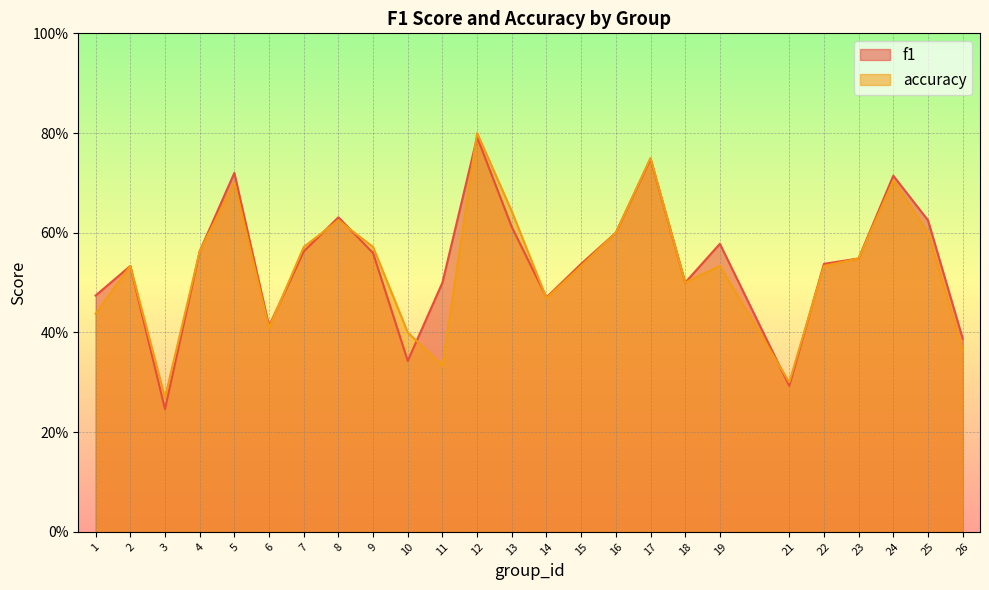

What is the sum of the accuracy values at 23 and 16?

1.1